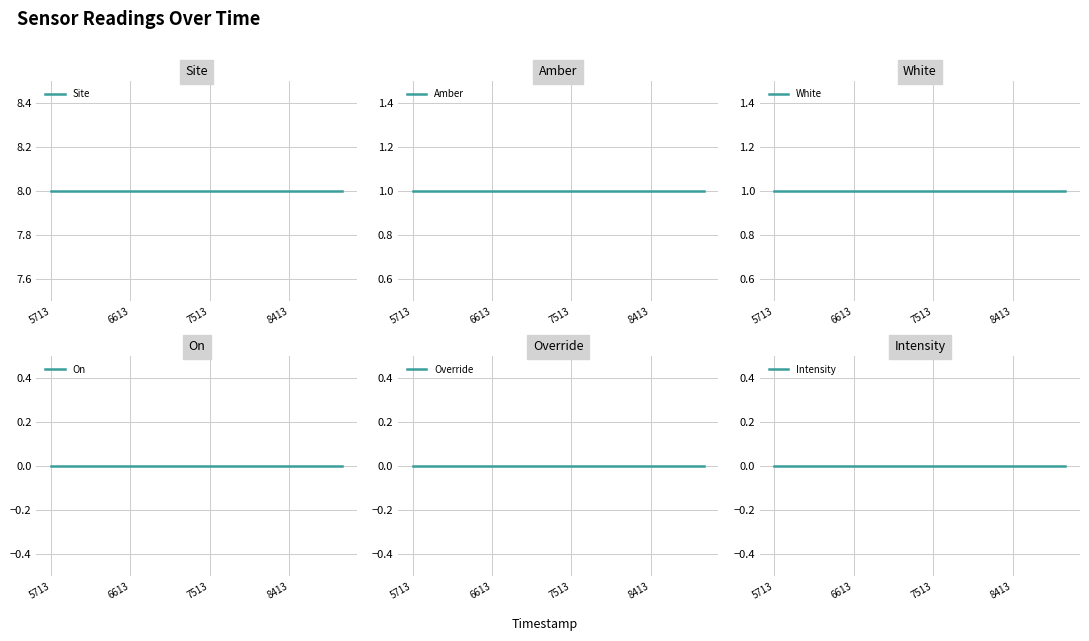

At 11, list the series in order from largest to smallest.

Site, Amber, White, On, Override, Intensity